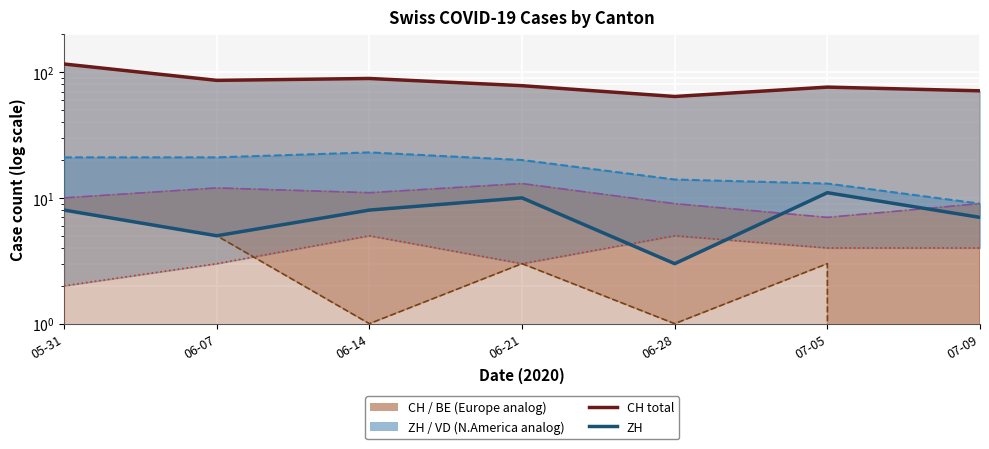

List the labels in order of VD line value, largest first.

06-14, 05-31, 06-07, 06-21, 06-28, 07-05, 07-09